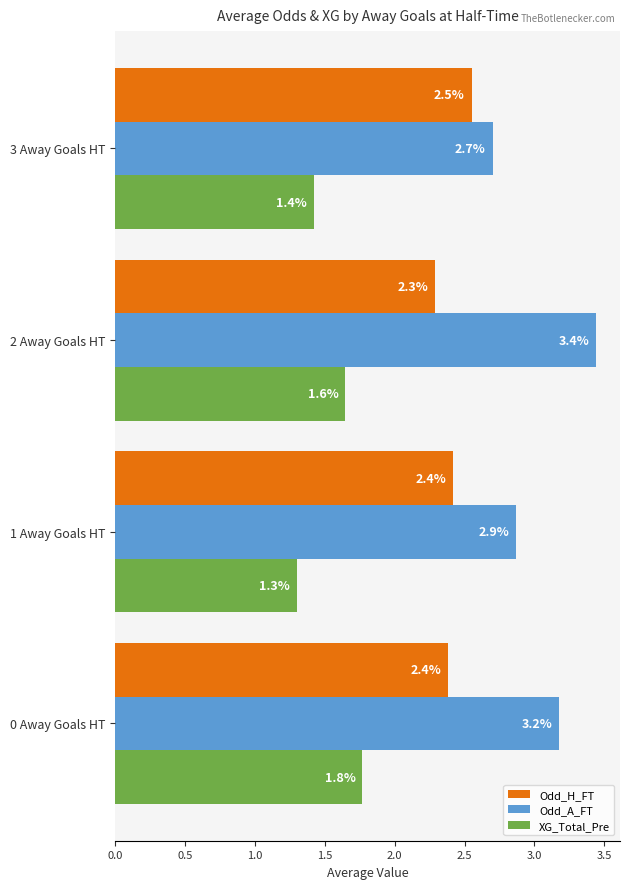

Which series has the widest spread of values?

Odd_A_FT